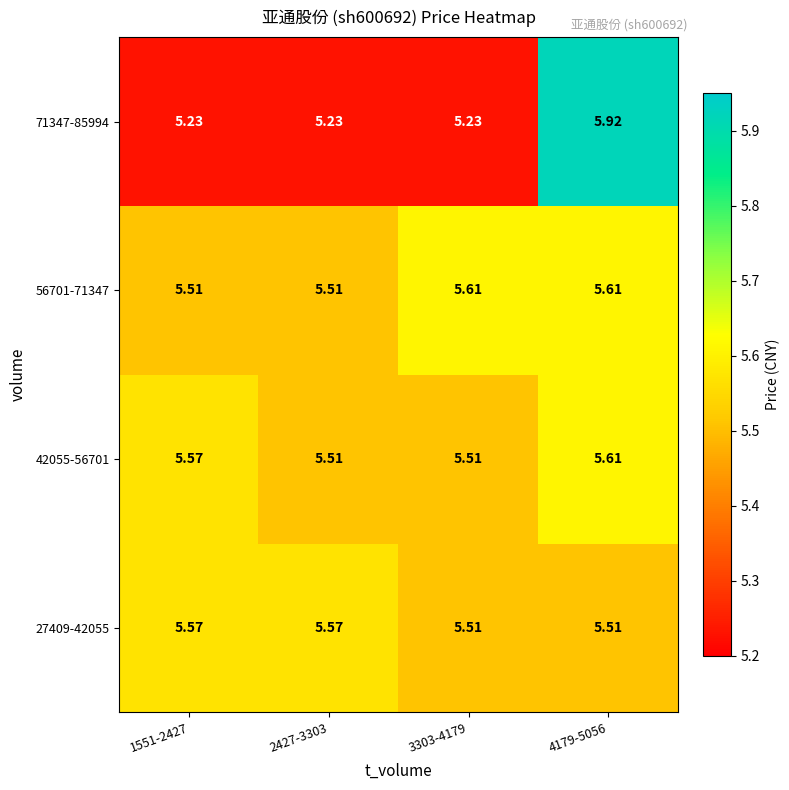

At how many categories does at least one series exceed 5?

4